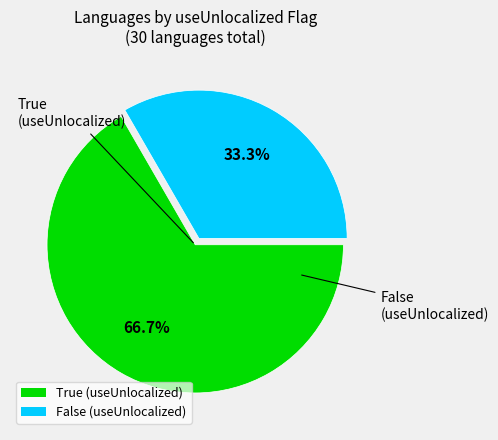

To the nearest percent, what portion does False (useUnlocalized) represent?

33%